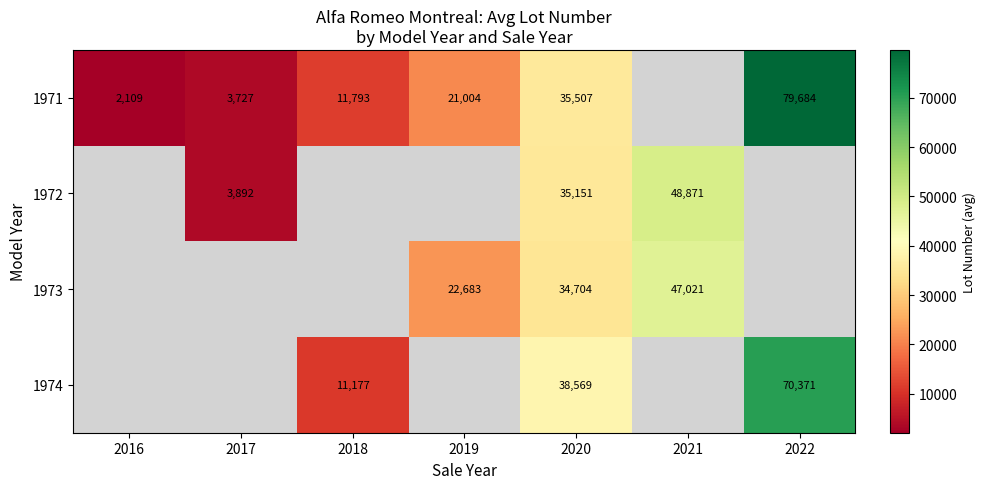

What is the spread (max minus min) of values at 2020?

3865